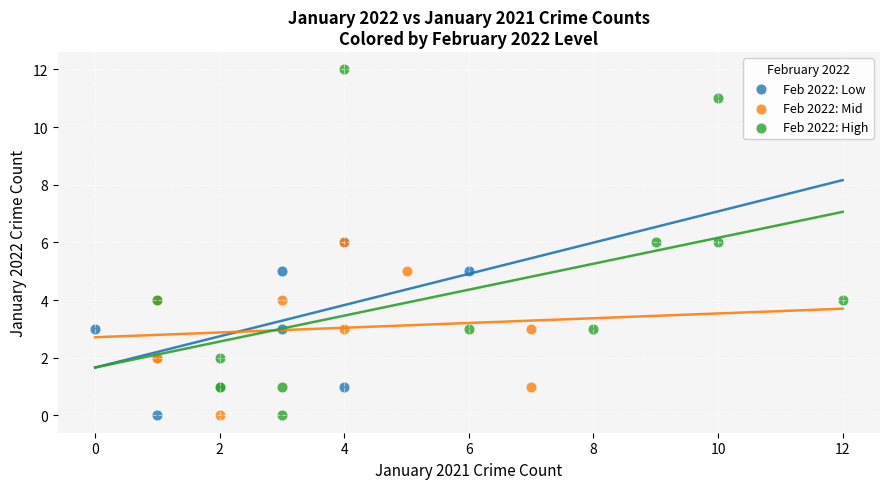

Which series reaches the maximum Y coordinate?

Feb 2022: High